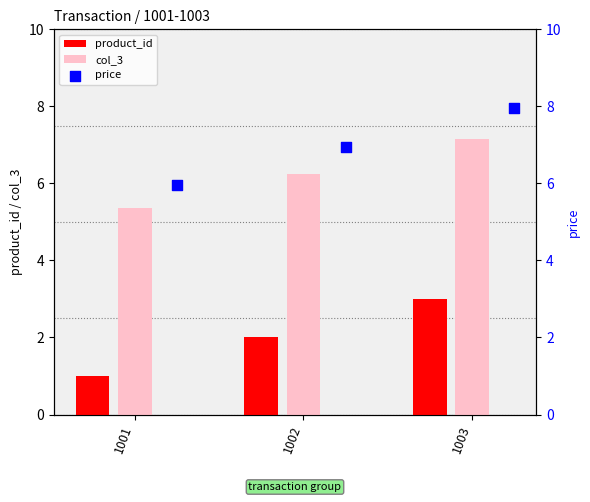

Is the value of product_id at 1002 greater than the value of col_3 at 1001?

No